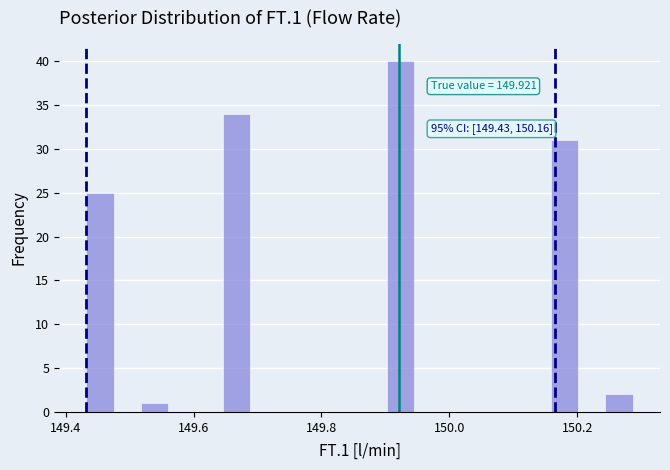

Read against the x-axis, roughly where is the centre of the tallest bar?

149.92